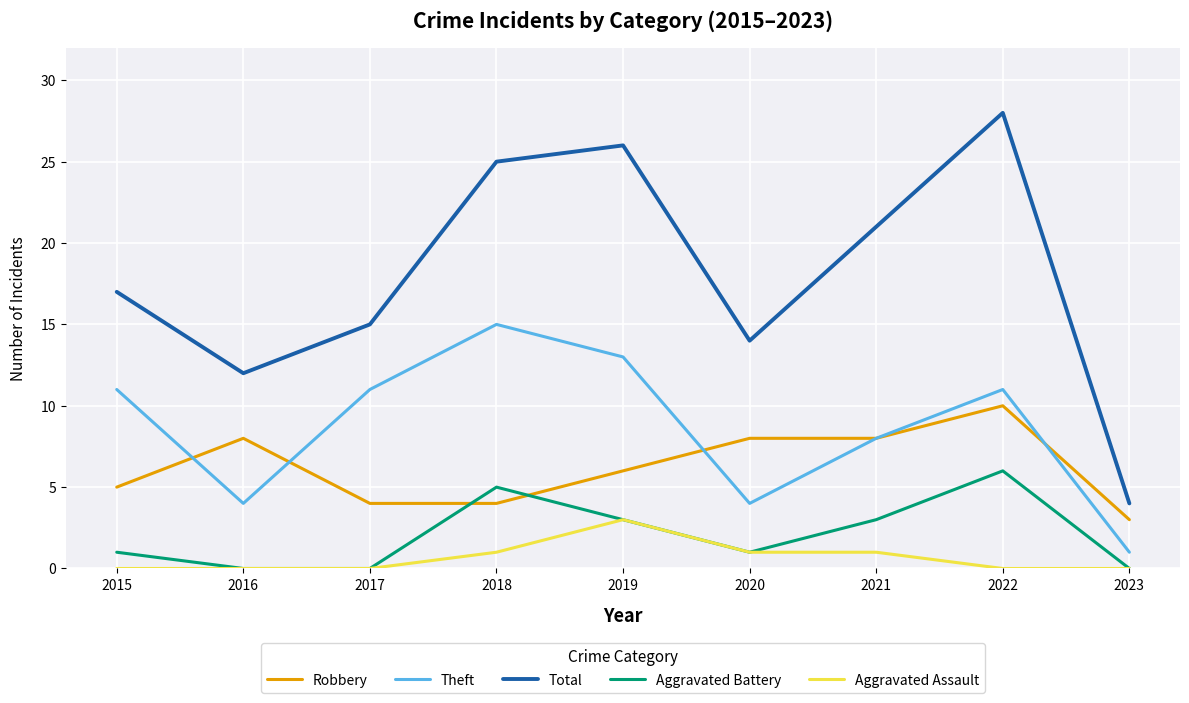

What is the minimum value for Theft?

1